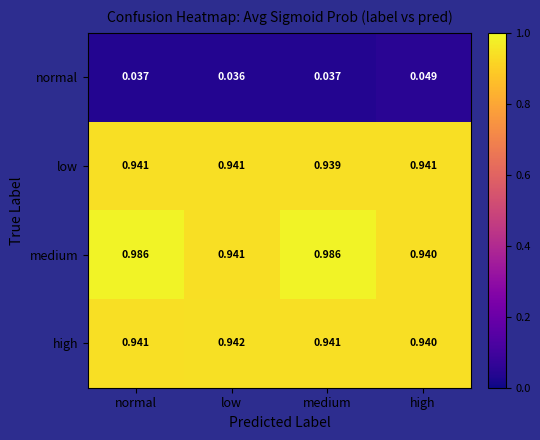

Which series has the largest range (max minus min)?

medium